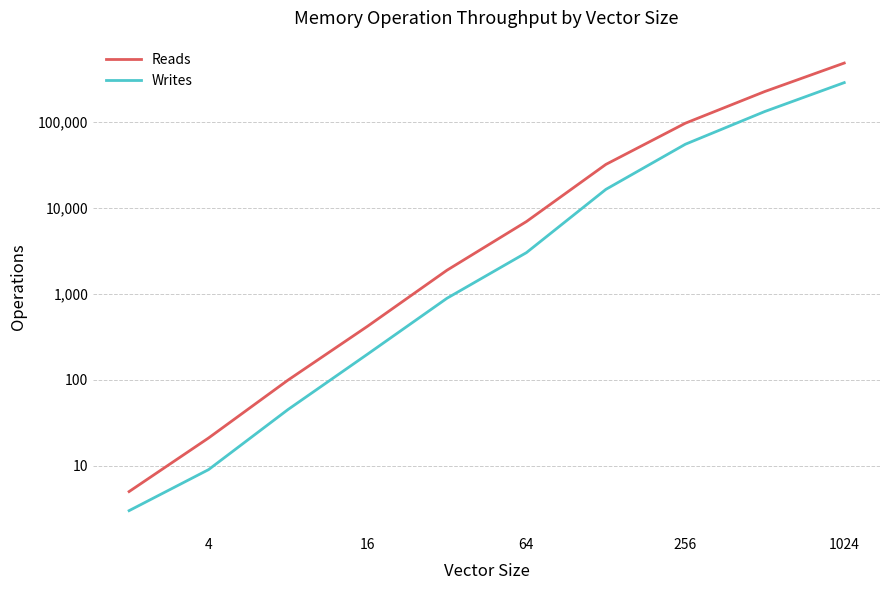

How many data points in Reads are less than 6903?

5